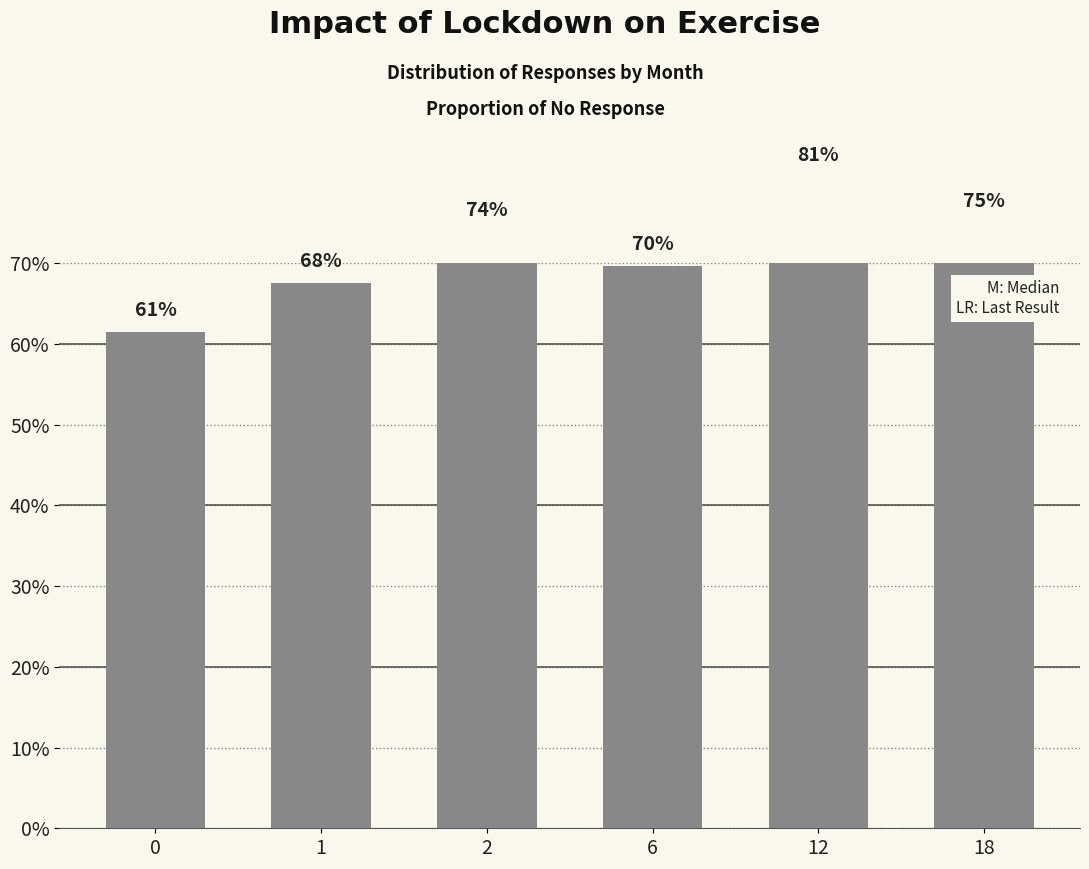

The chart shows a value of 0.6 at 0. True or false?

True